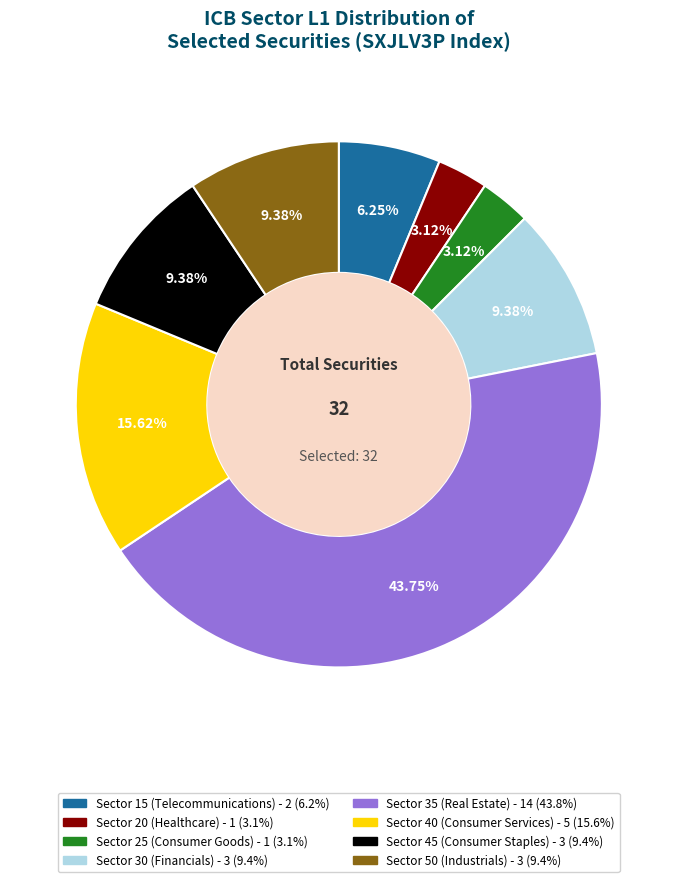

How many slices are in this pie chart?

8